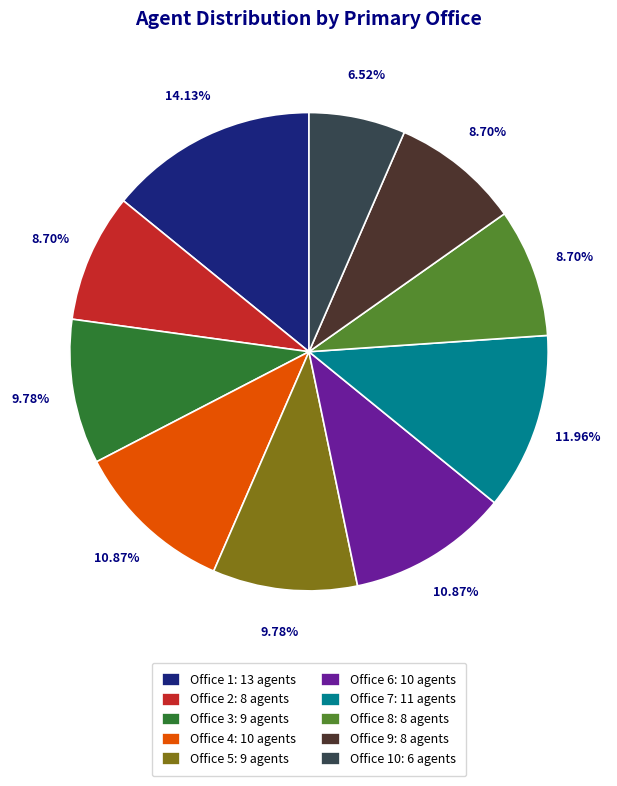

Does any single category account for the majority?

No